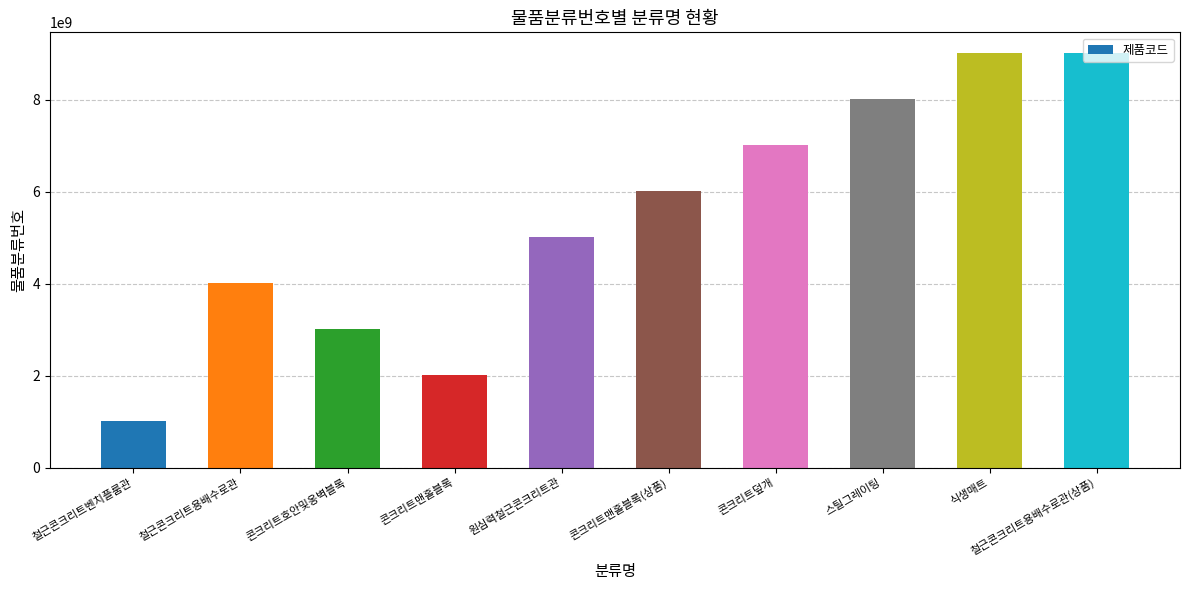

The chart shows a value of 3013150202 at 콘크리트호안및옹벽블록. True or false?

True